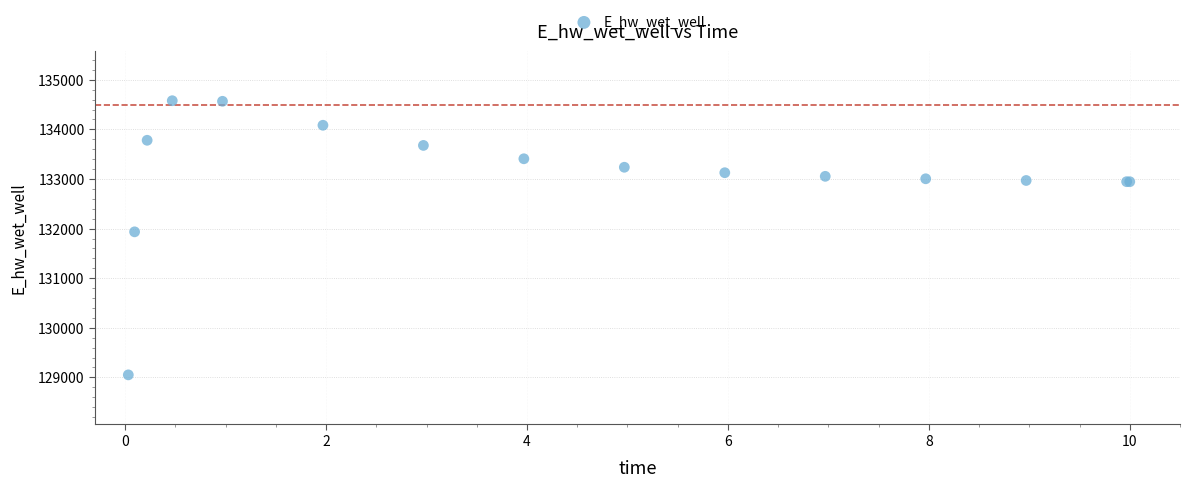

What Y value in the scatter plot is closest to 131814?

131934.7